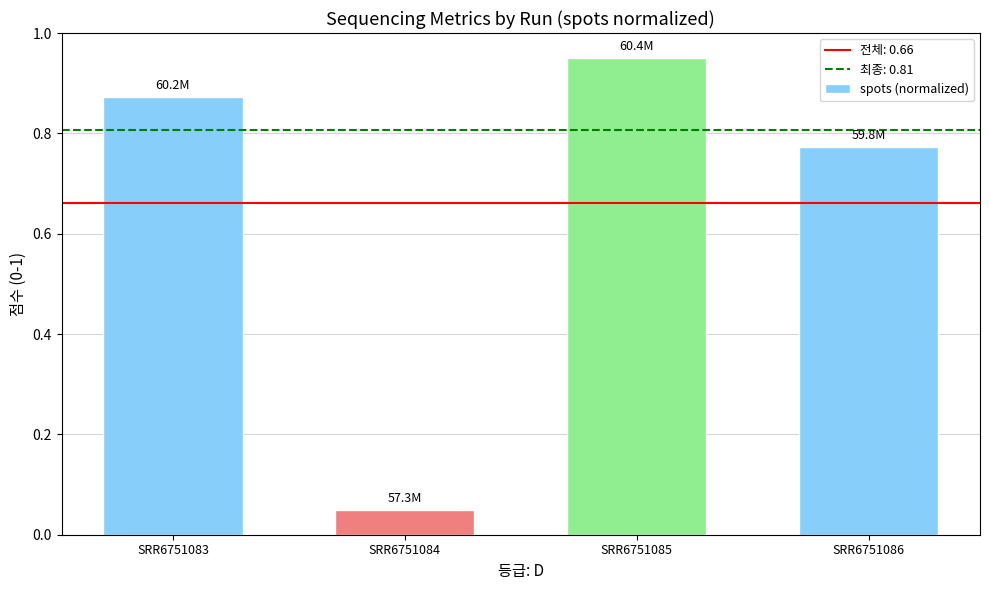

Which label corresponds to the largest value in the chart?

SRR6751085